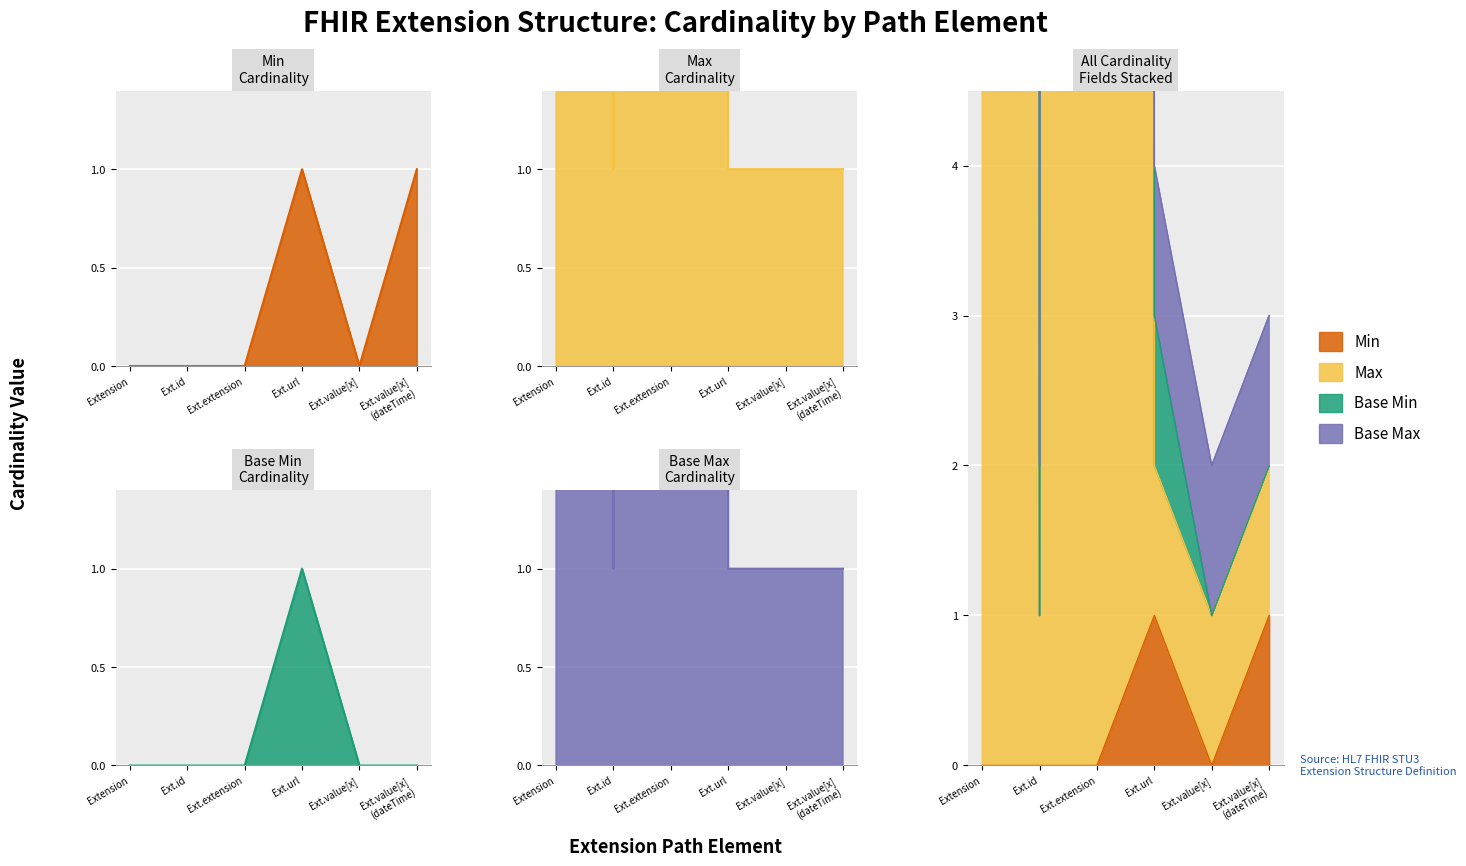

What is the total value across all series at Ext.extension?

1998